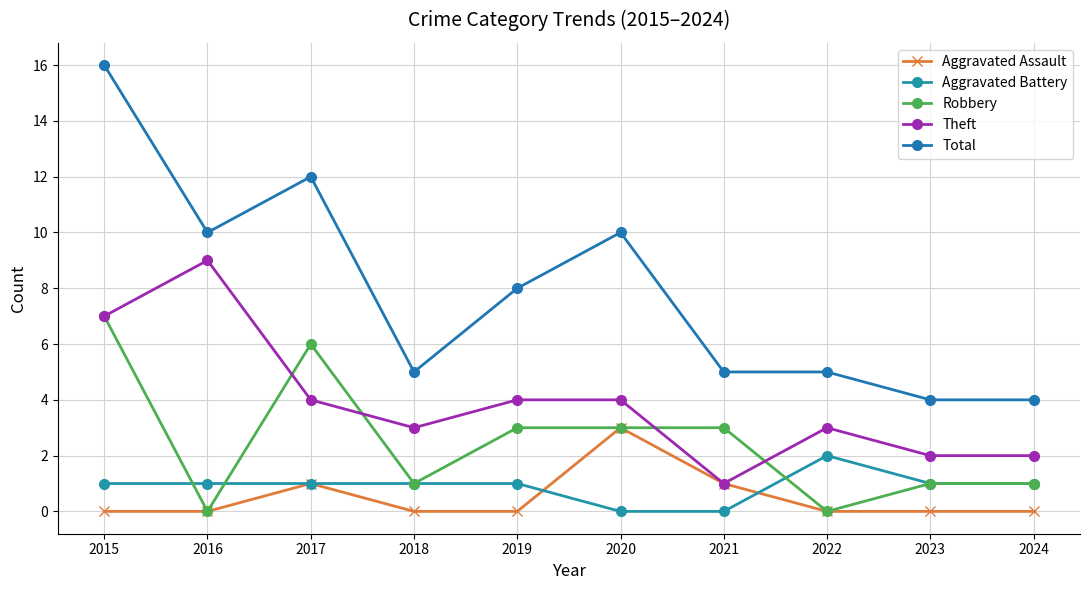

Reading left to right, what are all the values shown in this chart?

Aggravated Assault: 0	0	1	0	0	3	1	0	0	0
Aggravated Battery: 1	1	1	1	1	0	0	2	1	1
Robbery: 7	0	6	1	3	3	3	0	1	1
Theft: 7	9	4	3	4	4	1	3	2	2
Total: 16	10	12	5	8	10	5	5	4	4